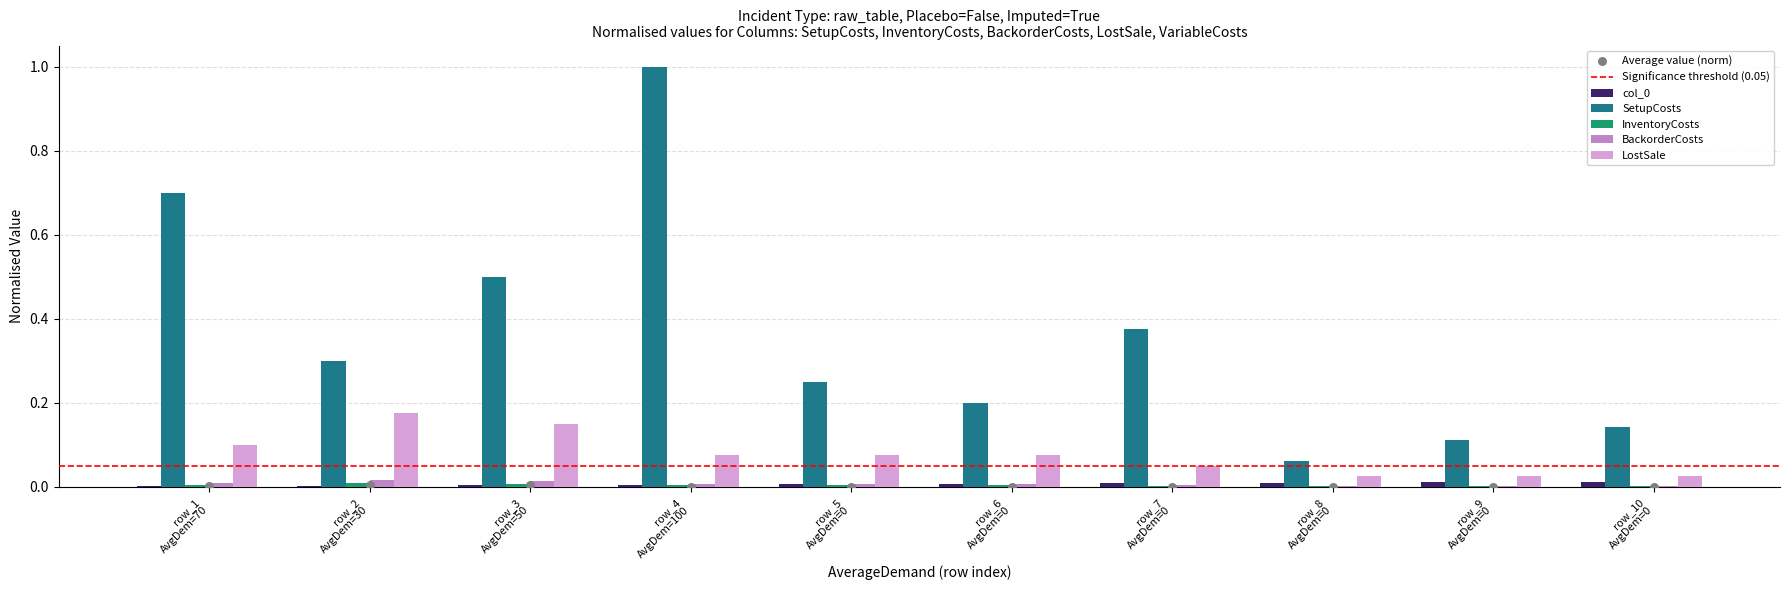

What is the maximum value for SetupCosts?

1.0